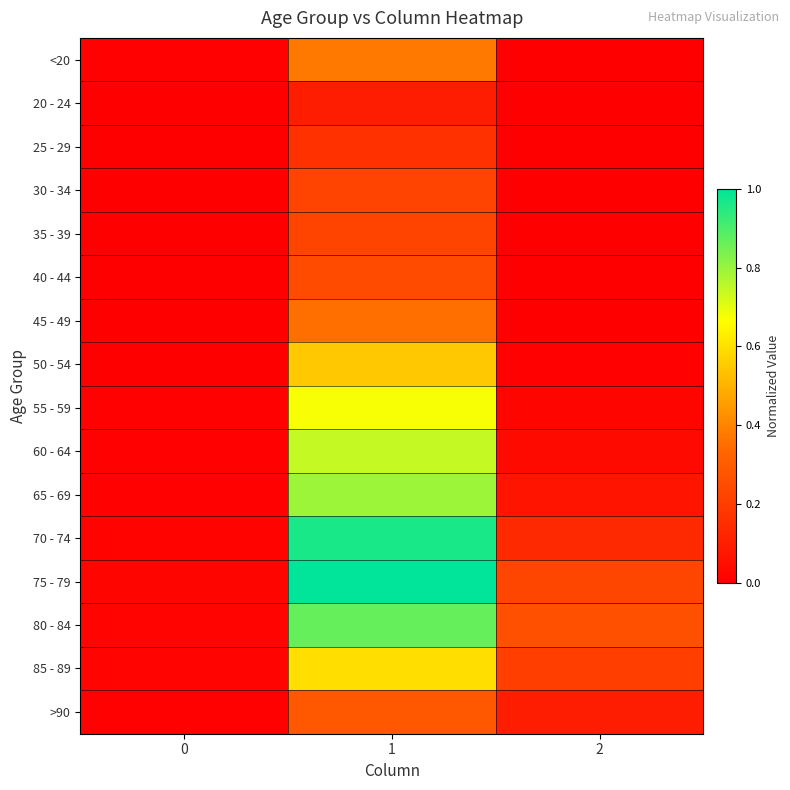

Reading left to right, what are all the values shown in this chart?

<20: 0=0.0	1=0.4	2=0.0
20 - 24: 0=0.0	1=0.1	2=0.0
25 - 29: 0=0.0	1=0.2	2=0.0
30 - 34: 0=0.0	1=0.2	2=0.0
35 - 39: 0=0.0	1=0.2	2=0.0
40 - 44: 0=0.0	1=0.2	2=0.0
45 - 49: 0=0.0	1=0.4	2=0.0
50 - 54: 0=0.0	1=0.5	2=0.0
55 - 59: 0=0.0	1=0.7	2=0.0
60 - 64: 0=0.0	1=0.7	2=0.0
65 - 69: 0=0.0	1=0.8	2=0.1
70 - 74: 0=0.0	1=1.0	2=0.1
75 - 79: 0=0.0	1=1.0	2=0.2
80 - 84: 0=0.0	1=0.9	2=0.3
85 - 89: 0=0.0	1=0.6	2=0.2
>90: 0=0.0	1=0.3	2=0.1